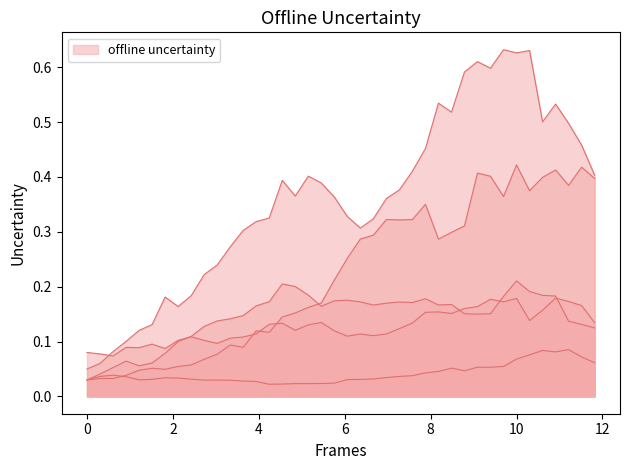

What is the greatest value displayed?

0.6